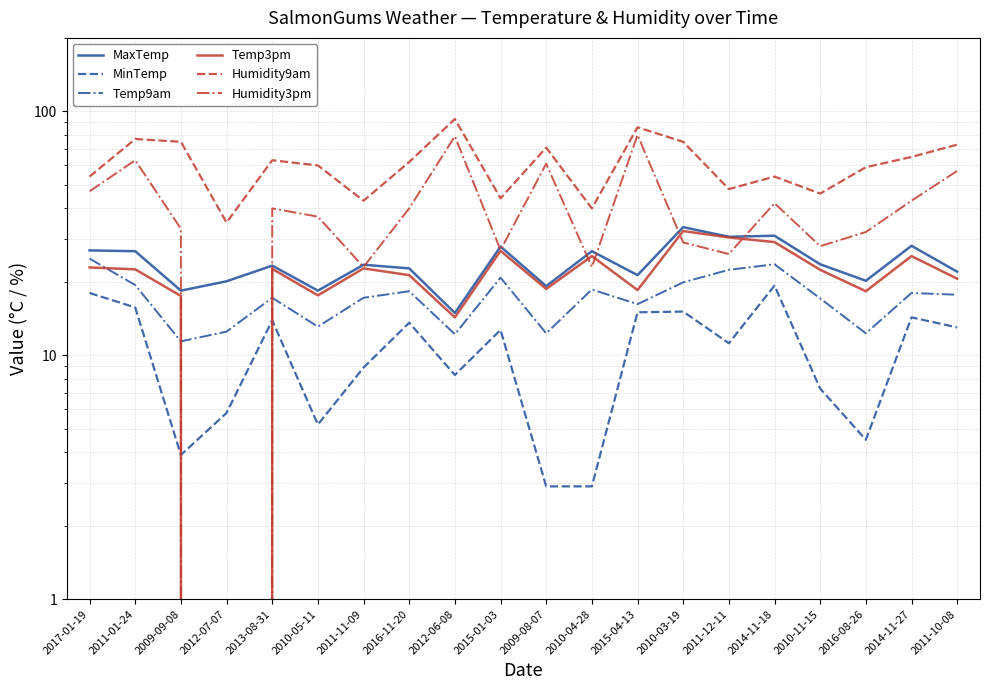

What is the spread (max minus min) of values at 2012-06-08?

84.7